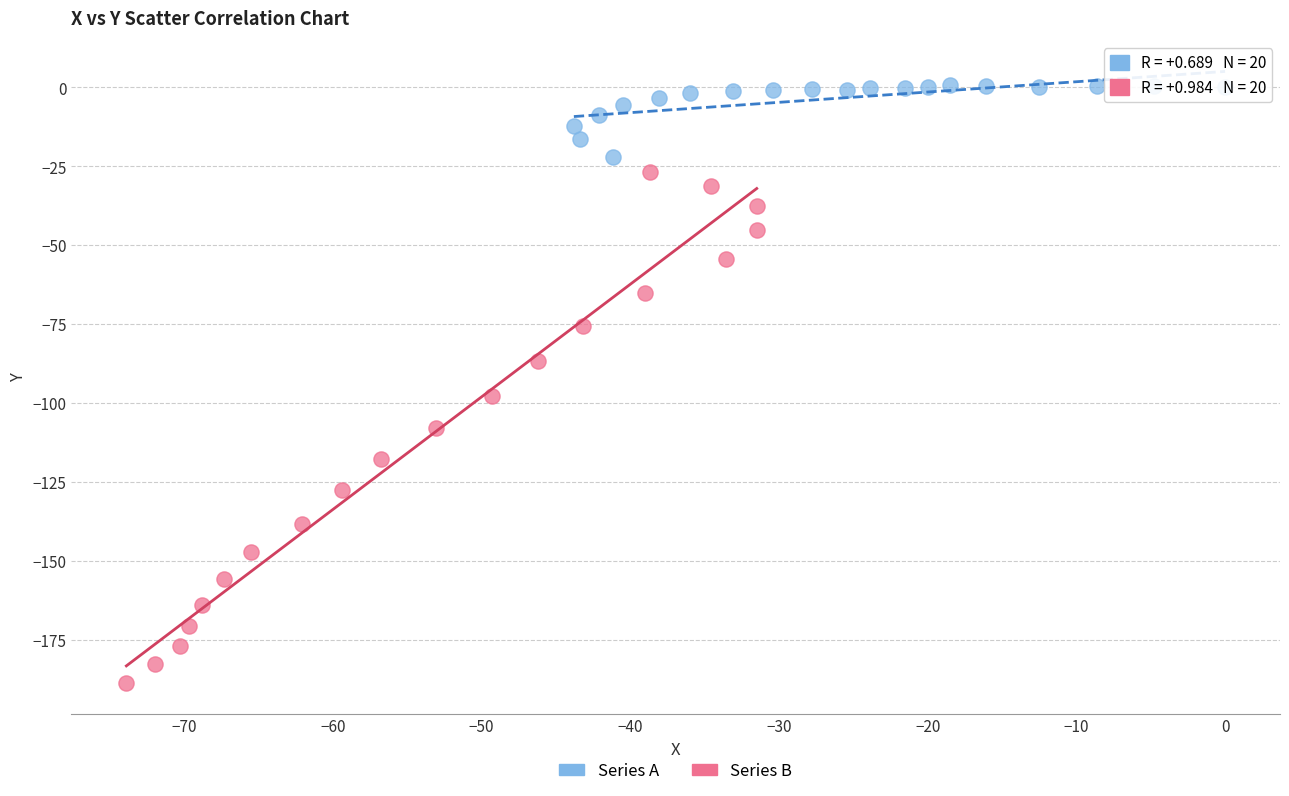

Which series contains the lowest Y value?

Series B